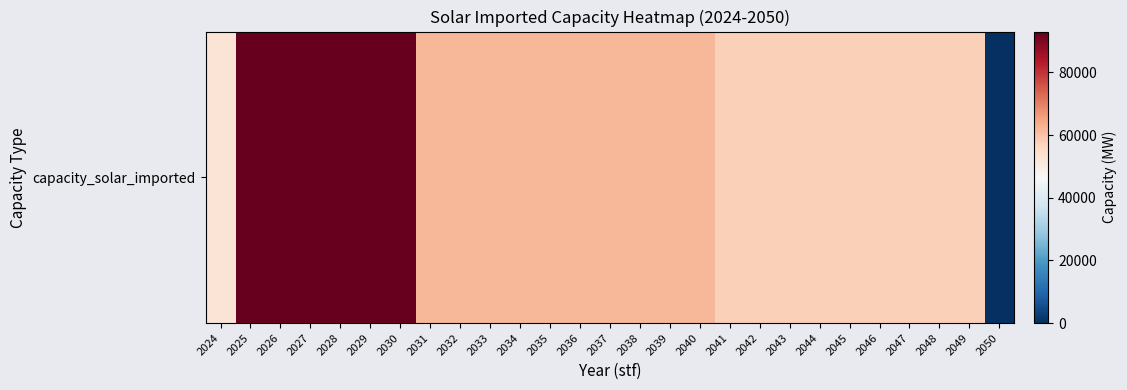

Reading left to right, extract all data points from this chart.

53020.0	93020.0	93020.0	93020.0	93020.0	93020.0	93020.0	61911.5	61911.5	61911.5	61911.5	61911.5	61911.5	61911.5	61911.5	61911.5	61911.5	57655.2	57655.2	57655.2	57655.2	57655.2	57655.2	57655.2	57655.2	57655.2	0.0